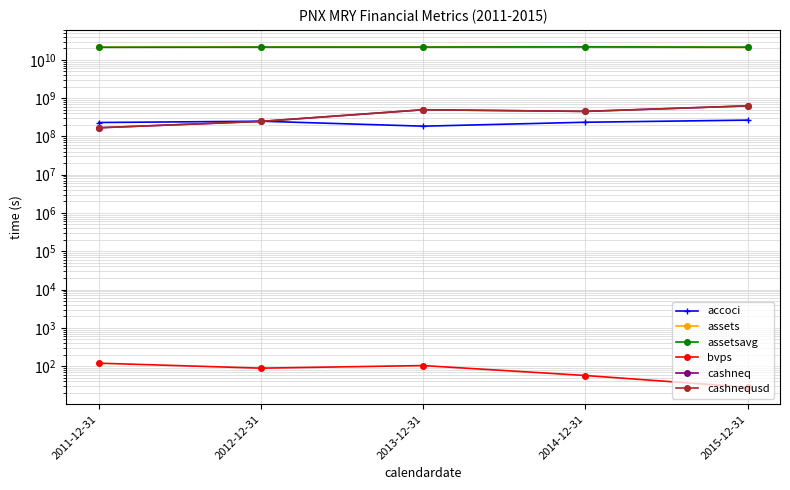

Reading left to right, what are all the values shown in this chart?

accoci: 2011-12-31=230700000.0	2012-12-31=249300000.0	2013-12-31=185000000.0	2014-12-31=234400000.0	2015-12-31=266200000.0
assets: 2011-12-31=21488000000.0	2012-12-31=21629800000.0	2013-12-31=21641100000.0	2014-12-31=21745900000.0	2015-12-31=21084700000.0
assetsavg: 2011-12-31=21293275000.0	2012-12-31=21545100000.0	2013-12-31=21579450000.0	2014-12-31=21766475000.0	2015-12-31=21475525000.0
bvps: 2011-12-31=119.1	2012-12-31=88.3	2013-12-31=103.2	2014-12-31=56.8	2015-12-31=28.0
cashneq: 2011-12-31=168200000.0	2012-12-31=246400000.0	2013-12-31=496400000.0	2014-12-31=450000000.0	2015-12-31=627300000.0
cashnequsd: 2011-12-31=168200000.0	2012-12-31=246400000.0	2013-12-31=496400000.0	2014-12-31=450000000.0	2015-12-31=627300000.0